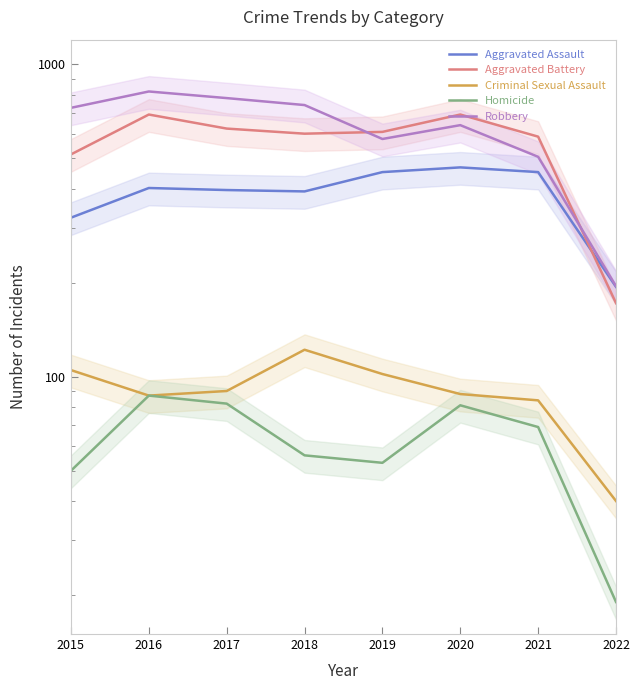

What is the greatest value displayed?

819